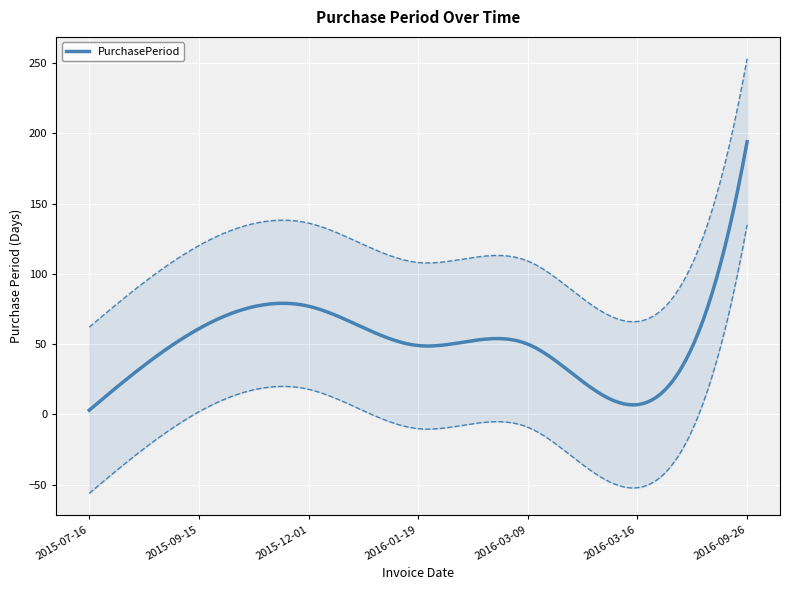

How many data points are less than 50?

3